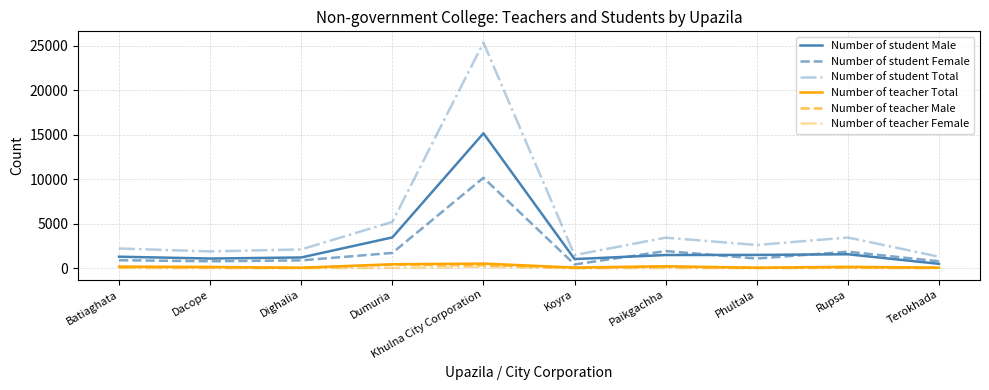

At which label is Number of student Total closest to 13341?

Dumuria